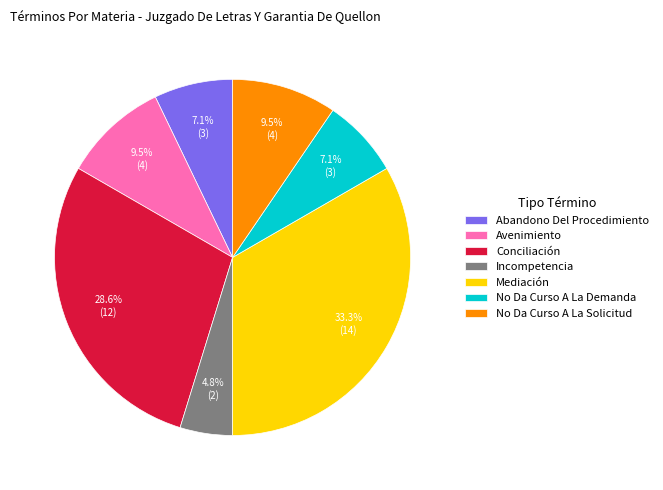

What is the ratio of the value at No Da Curso A La Demanda to the value at Abandono Del Procedimiento?

1.0